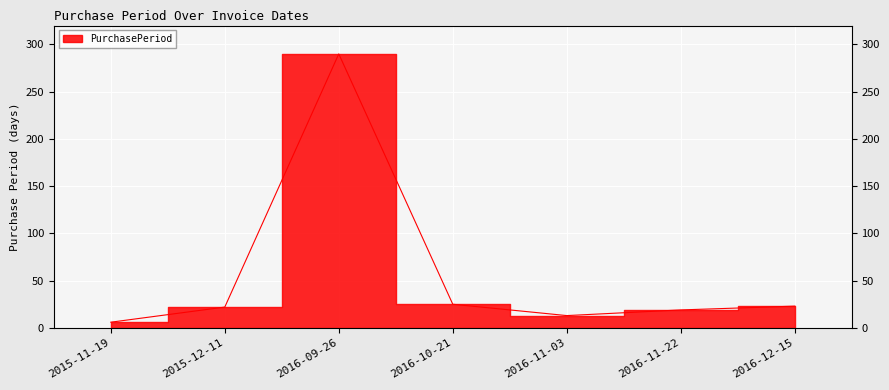

The value at 2016-11-03 is 18. True or false?

False